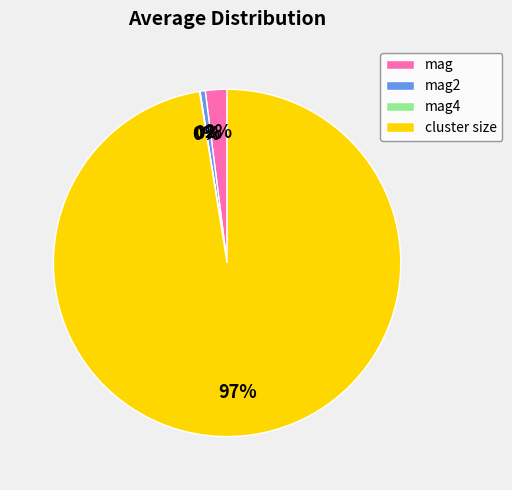

Is the sum of mag2 and cluster size greater than half?

Yes